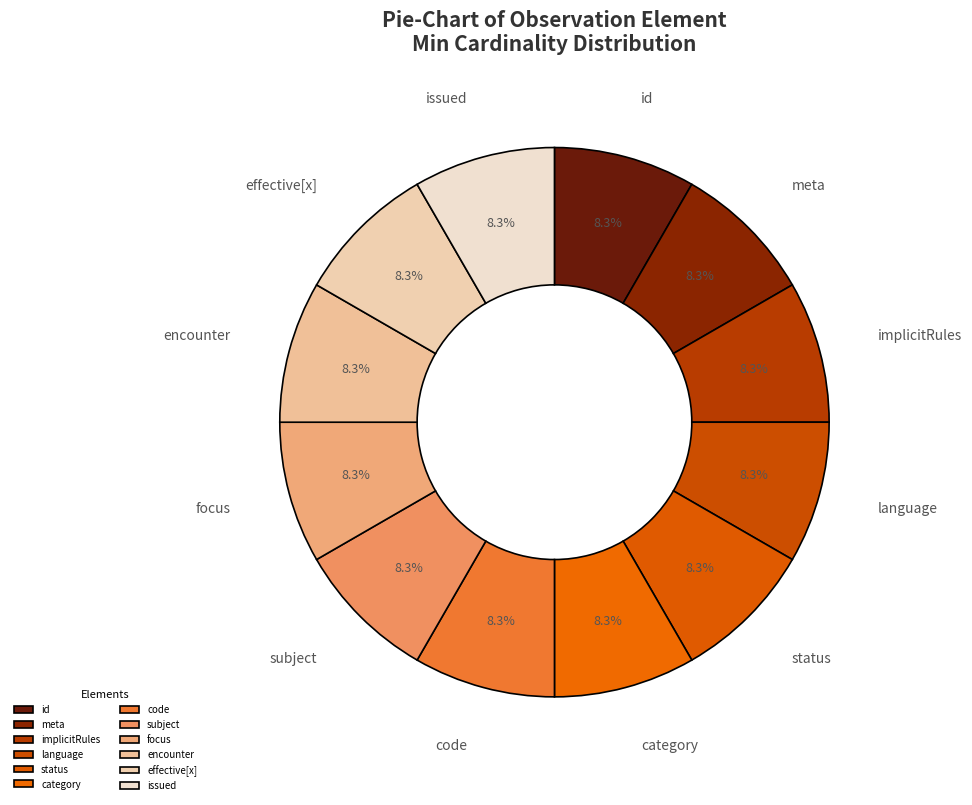

How many segments does this pie chart have?

12